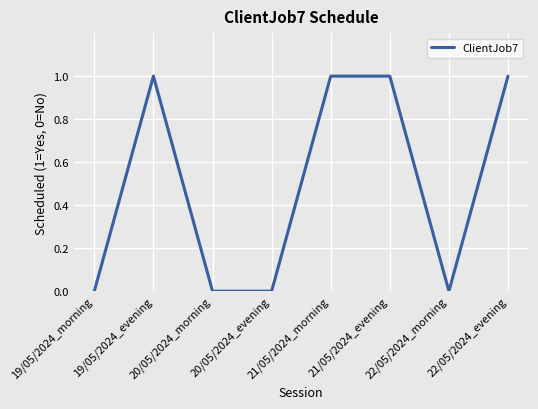

What is the greatest value displayed?

1